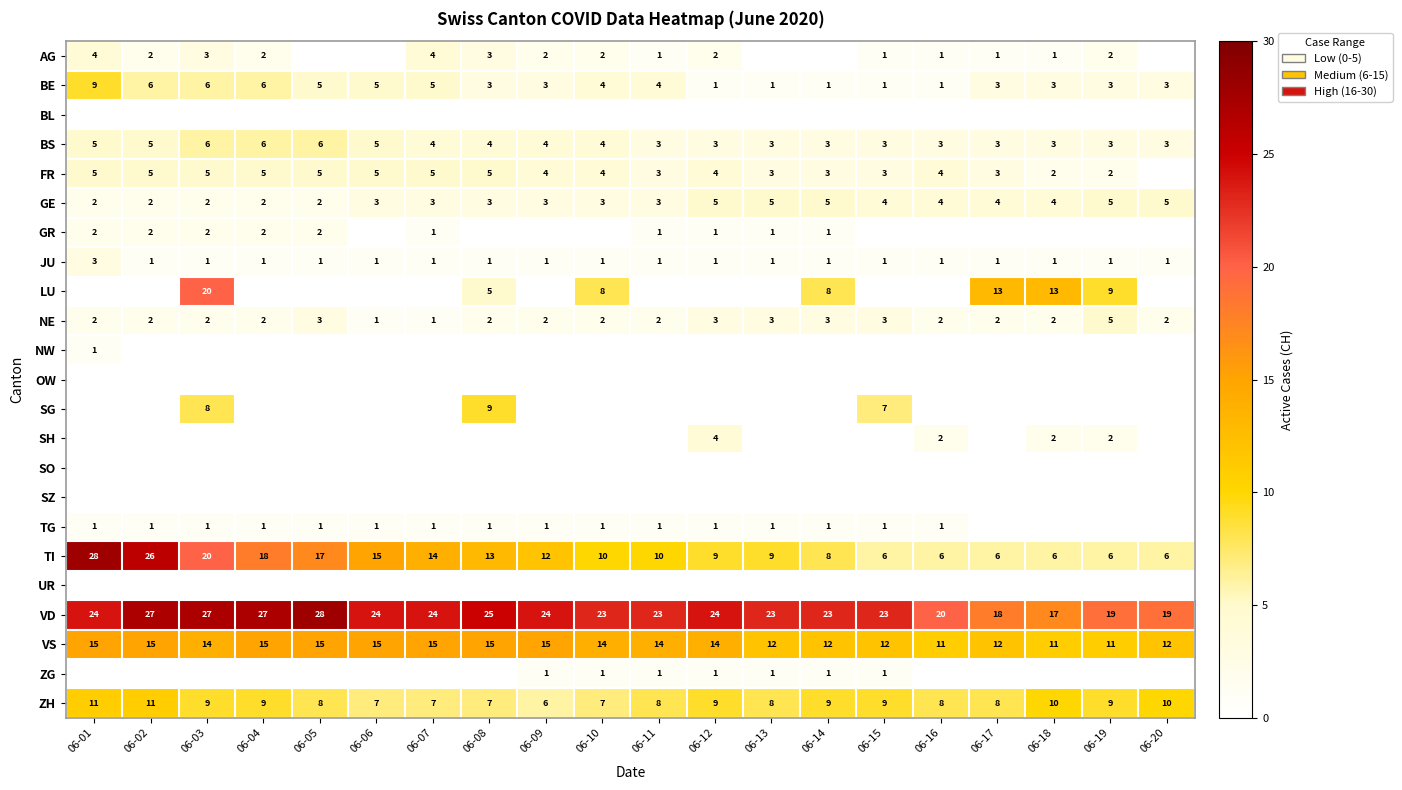

Is it true that JU equals 2 at 06-02?

False